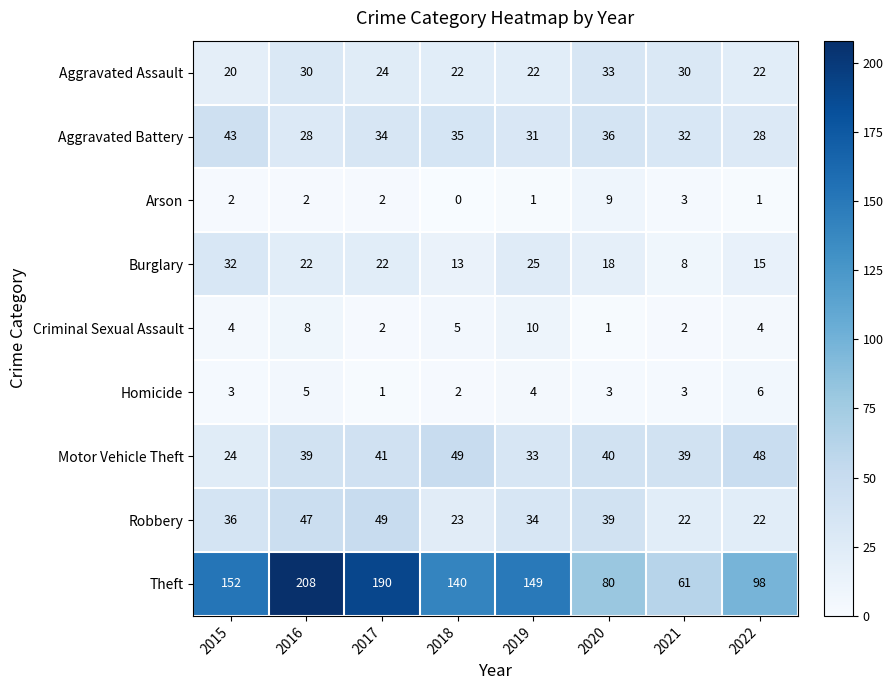

At how many categories does at least one series exceed 43?

8